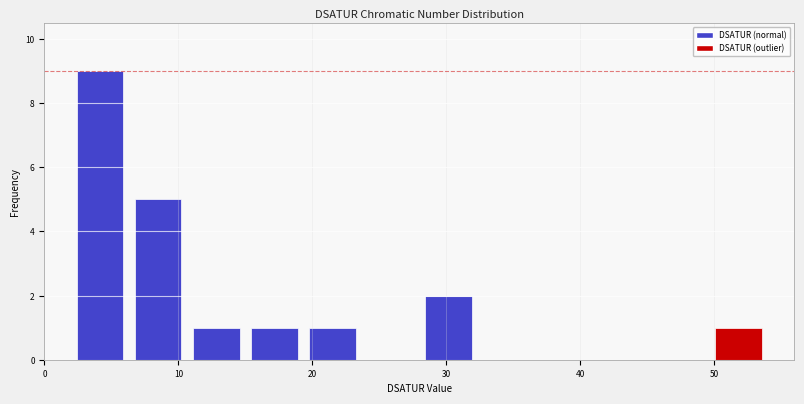

What is the height of the bar covering 2 to 6 on the x-axis? Neither the bar edges nor the heights are printed on the chart, so give them approximately, as read against the axes.

9